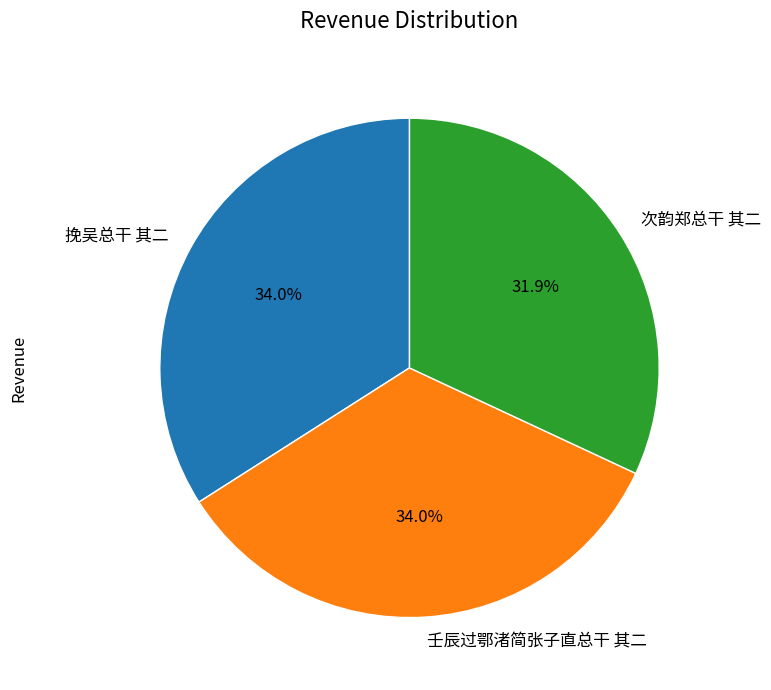

To the nearest percent, what percentage of the pie is 次韵郑总干 其二?

32%